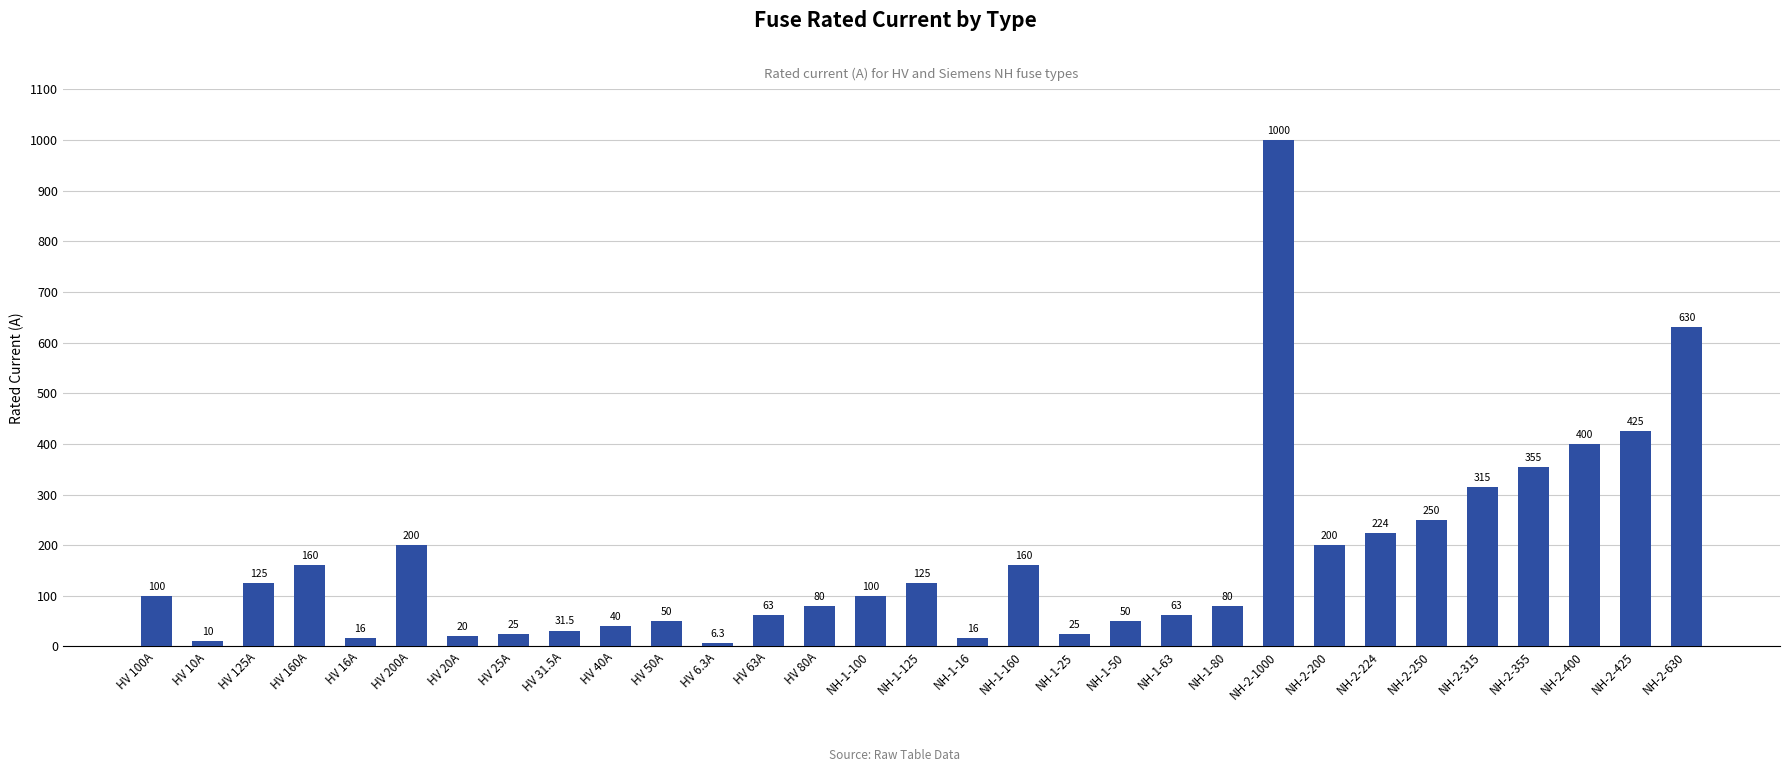

What is the approximate value at HV 63A?

63.0